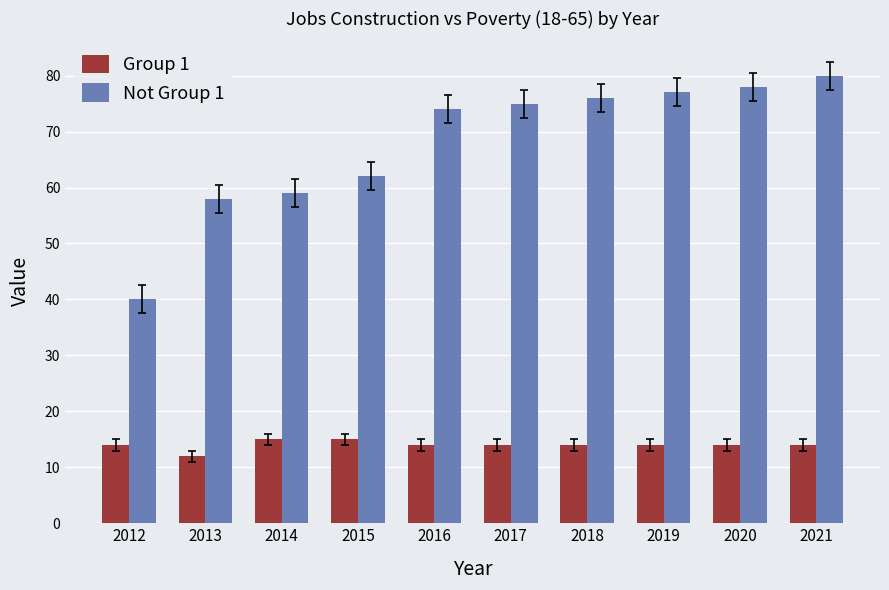

Which series has the largest total across all categories?

Not Group 1